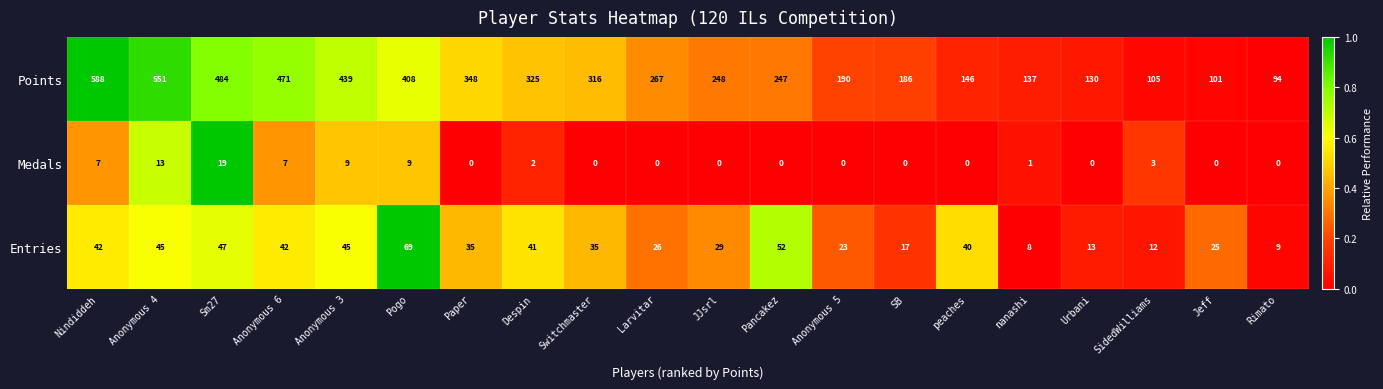

What is the approximate value of Entries at SB, to the nearest 5?

15